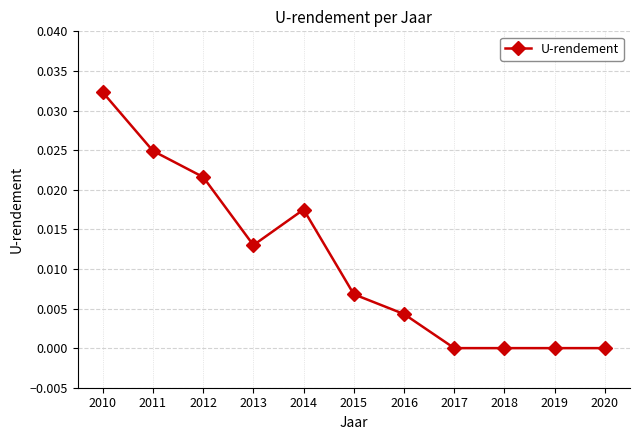

The chart shows a value of 0.0 at 2014. True or false?

True